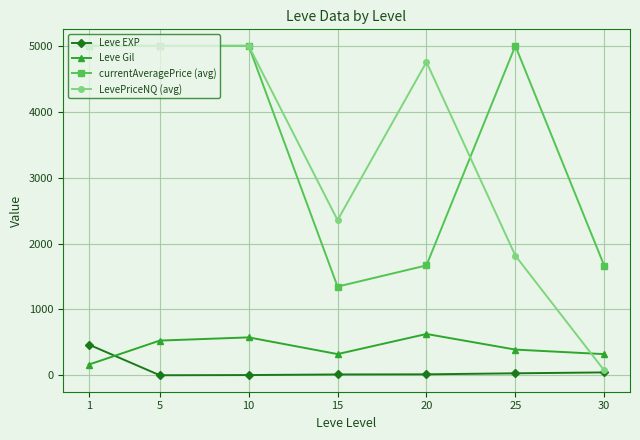

At which label does Leve Gil reach its peak?

20